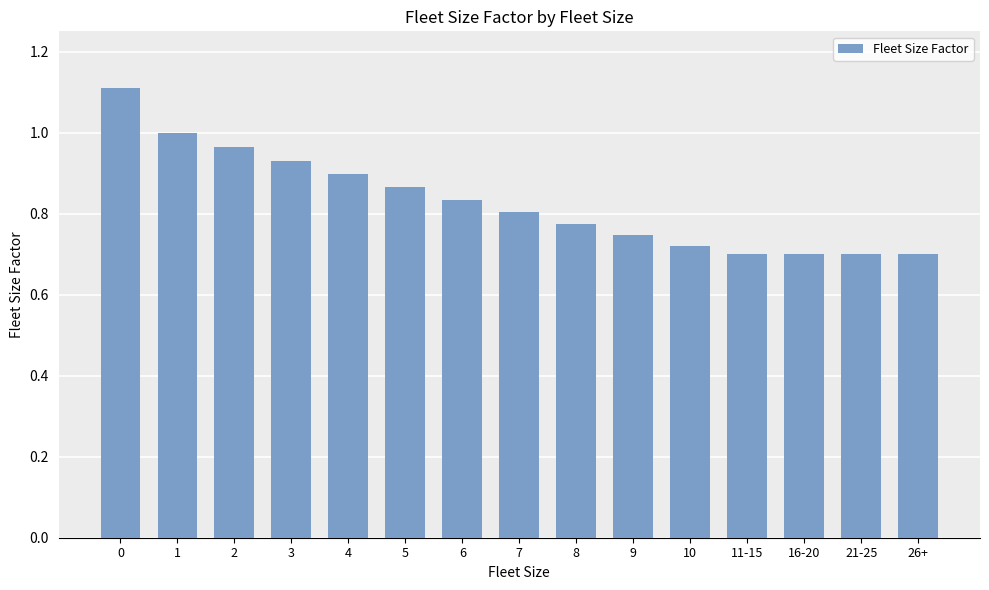

What is the sum of all values?

12.4